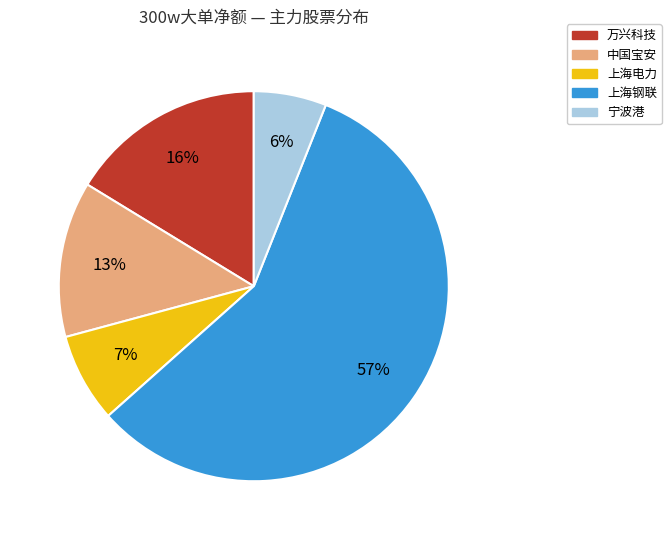

Combined, do 上海电力 and 万兴科技 account for over 50%?

No